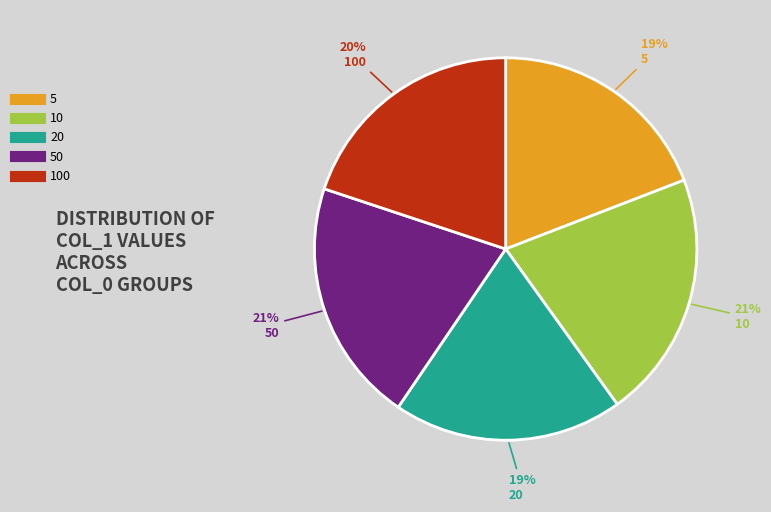

Is there any slice that represents more than half of the pie?

No